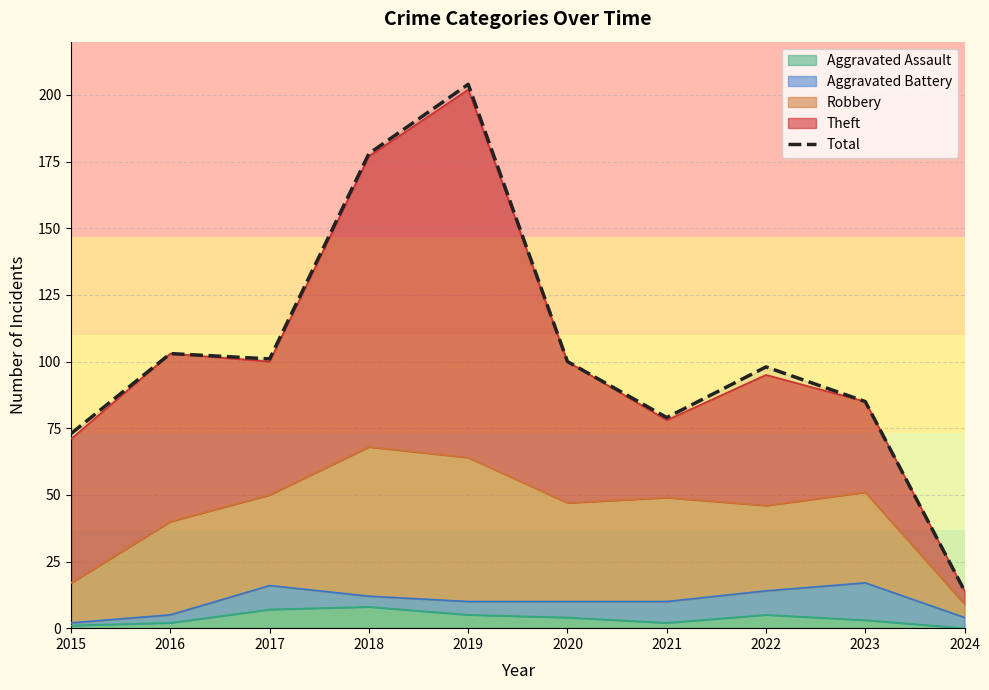

How many data points does each series have?

10